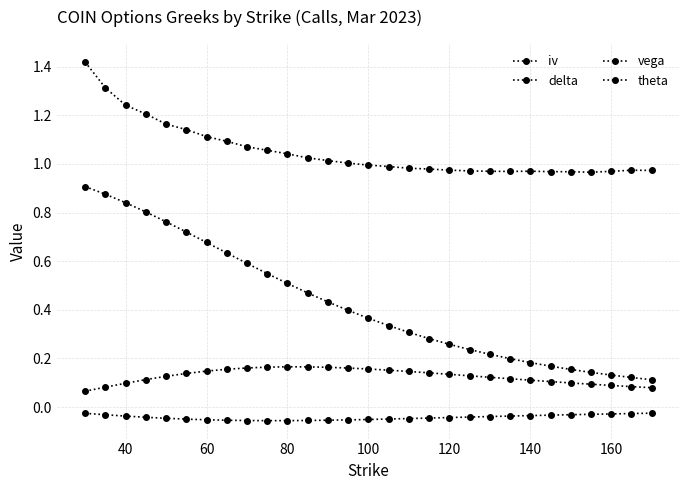

How many categories are shown in the chart?

29